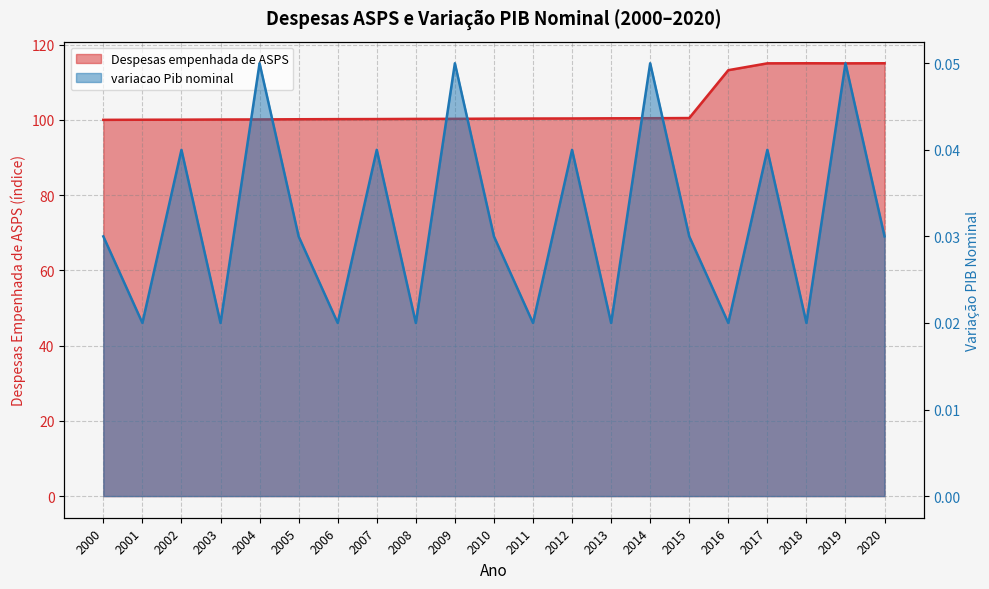

Reading right to left, transcribe all the data shown in this chart.

Despesas empenhada de ASPS: 2020=115.0	2019=115.0	2018=115.0	2017=115.0	2016=113.2	2015=100.5	2014=100.4	2013=100.4	2012=100.4	2011=100.3	2010=100.3	2009=100.3	2008=100.2	2007=100.2	2006=100.2	2005=100.2	2004=100.1	2003=100.1	2002=100.0	2001=100.0	2000=100.0
variacao Pib nominal: 2020=0.0	2019=0.1	2018=0.0	2017=0.0	2016=0.0	2015=0.0	2014=0.1	2013=0.0	2012=0.0	2011=0.0	2010=0.0	2009=0.1	2008=0.0	2007=0.0	2006=0.0	2005=0.0	2004=0.1	2003=0.0	2002=0.0	2001=0.0	2000=0.0